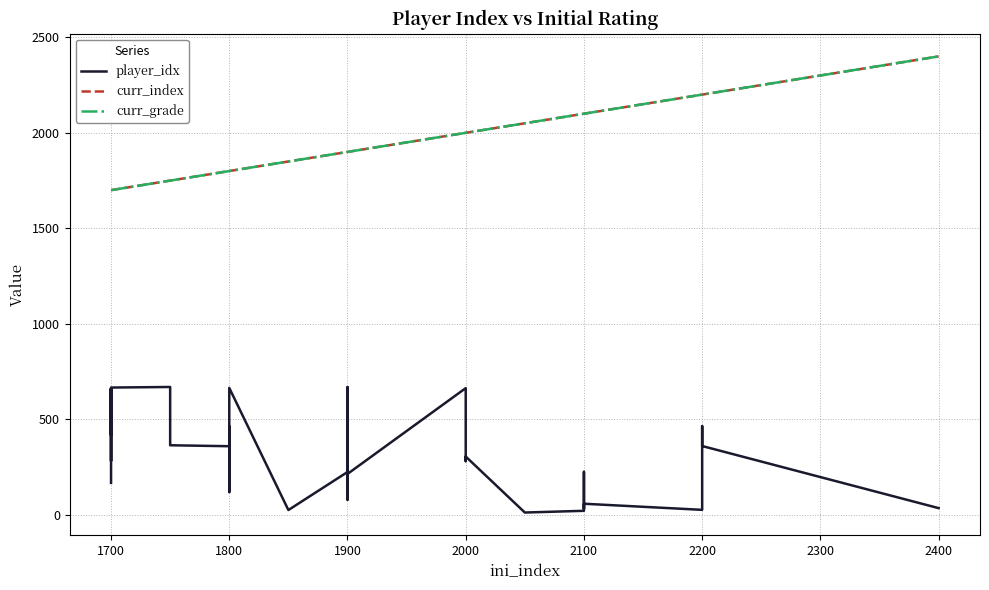

How many lines are shown in the chart?

3